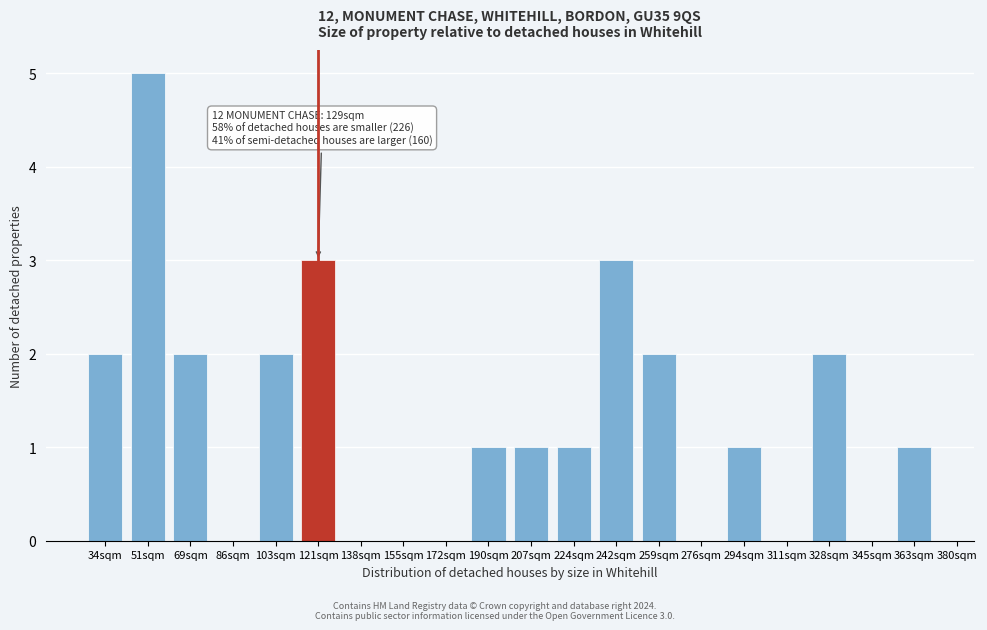

Reading left to right, what are all the values shown in this chart?

34sqm=2	51sqm=5	69sqm=2	86sqm=0	103sqm=2	121sqm=3	138sqm=0	155sqm=0	172sqm=0	190sqm=1	207sqm=1	224sqm=1	242sqm=3	259sqm=2	276sqm=0	294sqm=1	311sqm=0	328sqm=2	345sqm=0	363sqm=1